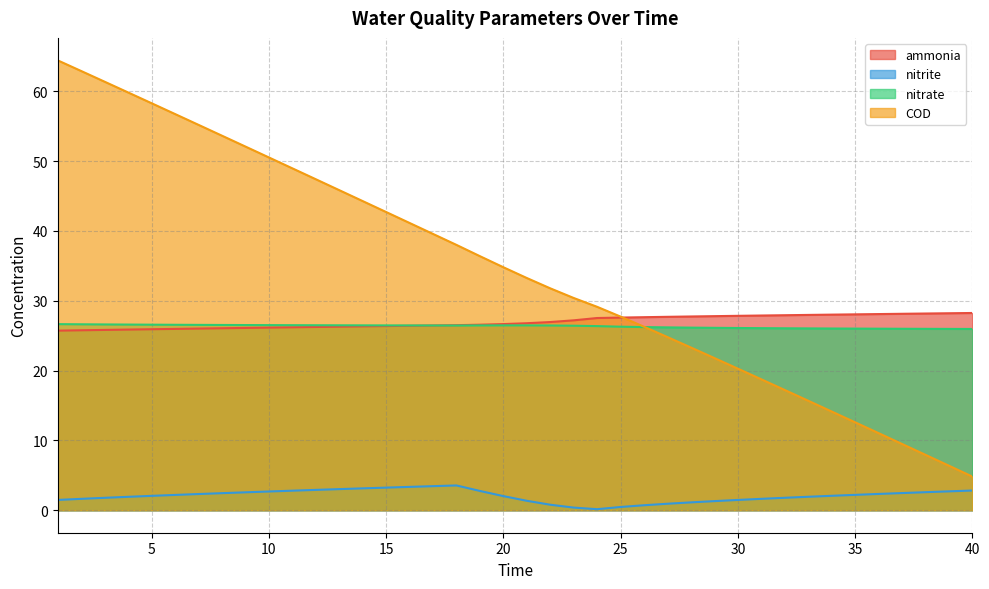

Which series ends up on top after the final intersection of ammonia and nitrate?

ammonia